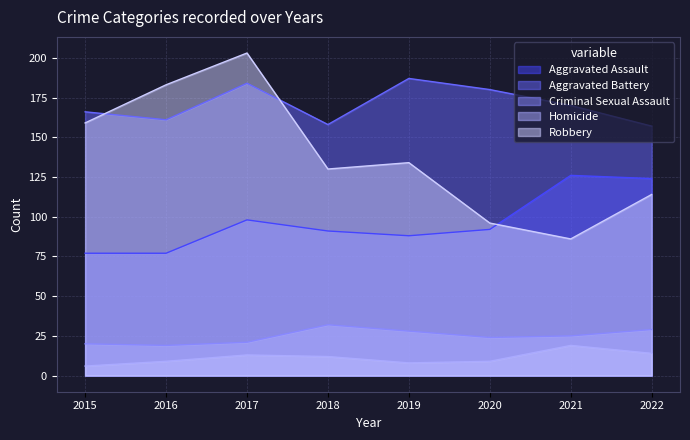

List the series in order of their peak value, highest first.

Robbery, Aggravated Battery, Aggravated Assault, Criminal Sexual Assault, Homicide